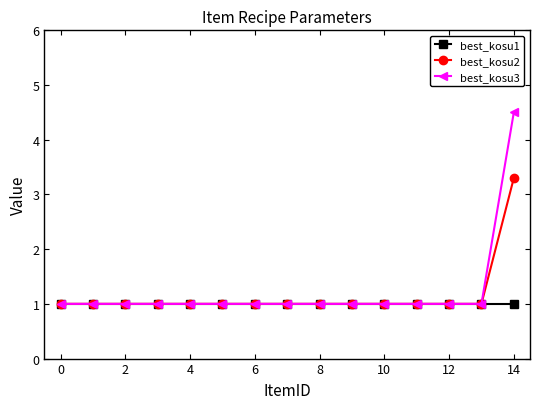

What is the value of the best_kosu1 point at the 9th from the left?

1.0